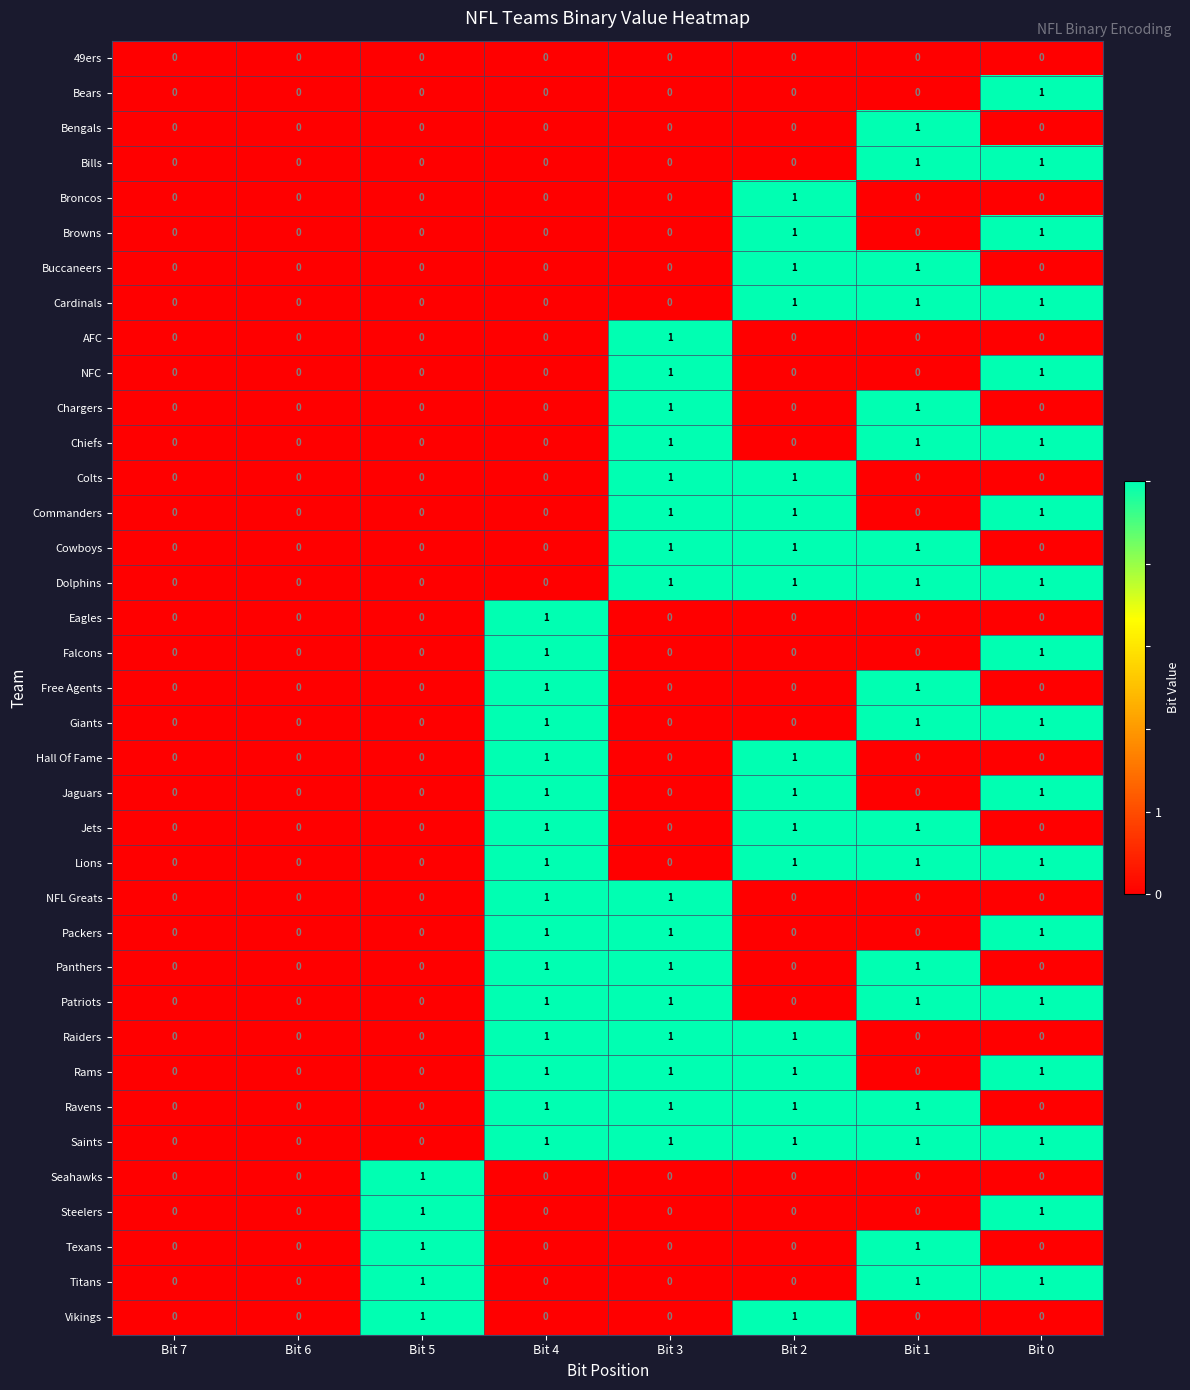

What is the total value across all series at Bit 4?

16